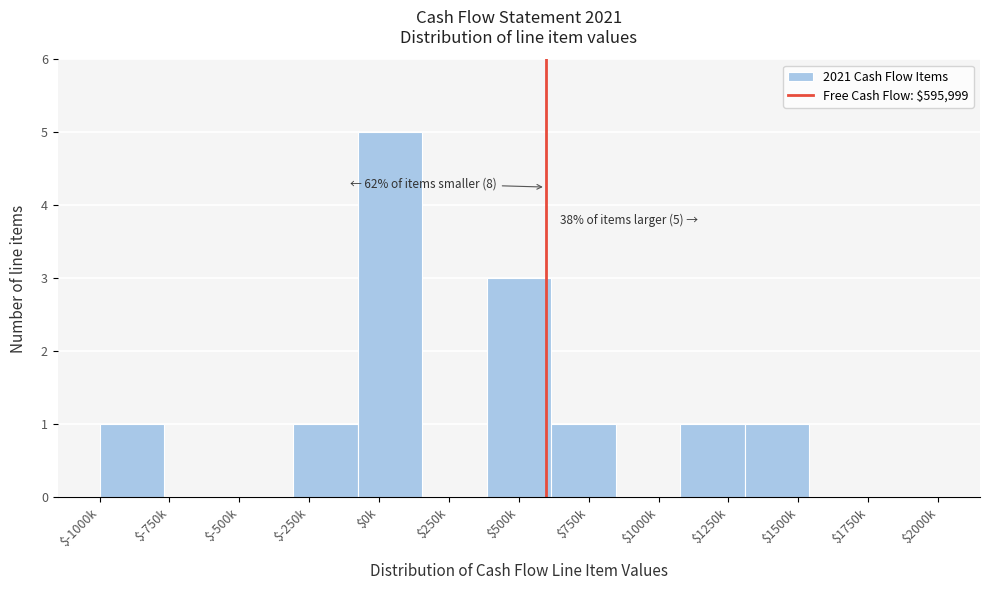

True or false: the data shows 5 at $0k.

True